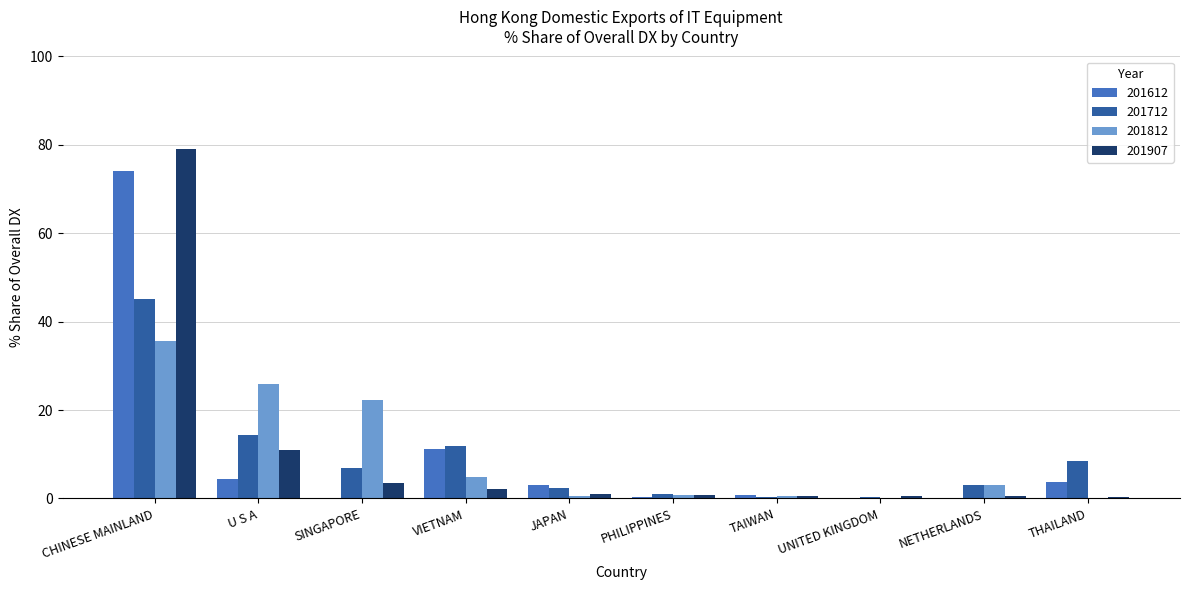

Is the value of 201907 at U S A greater than the value of 201812 at PHILIPPINES?

Yes